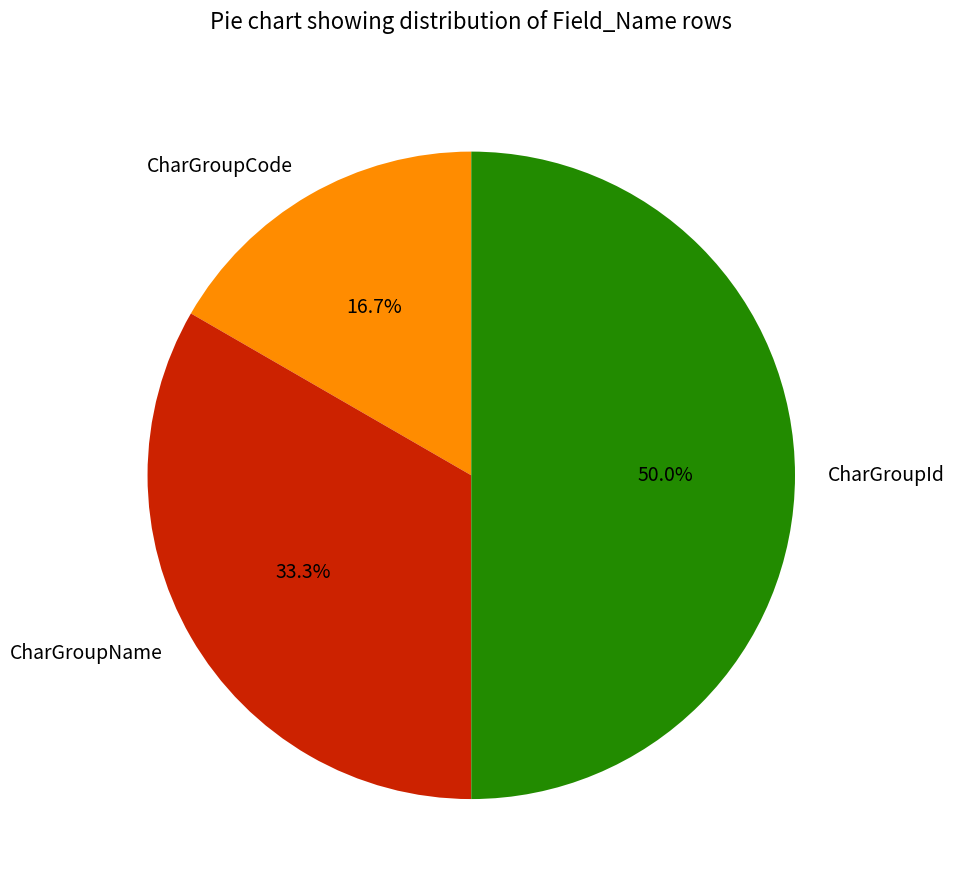

Is CharGroupName the majority of the pie?

No